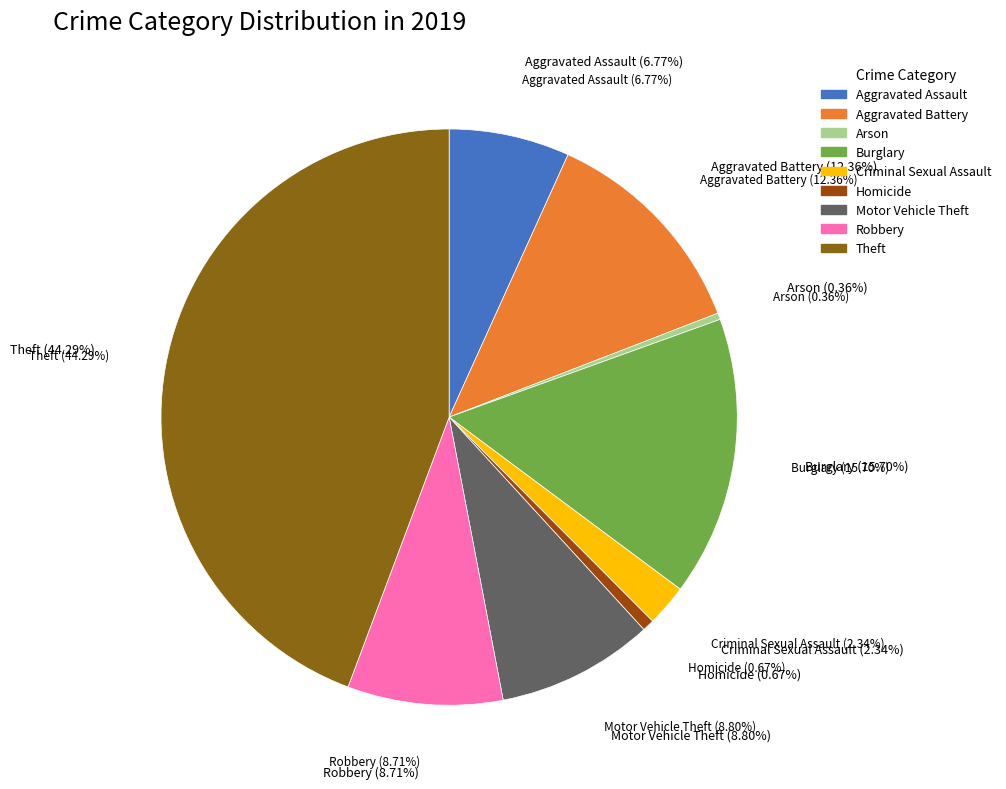

Count the number of slices in the pie.

9